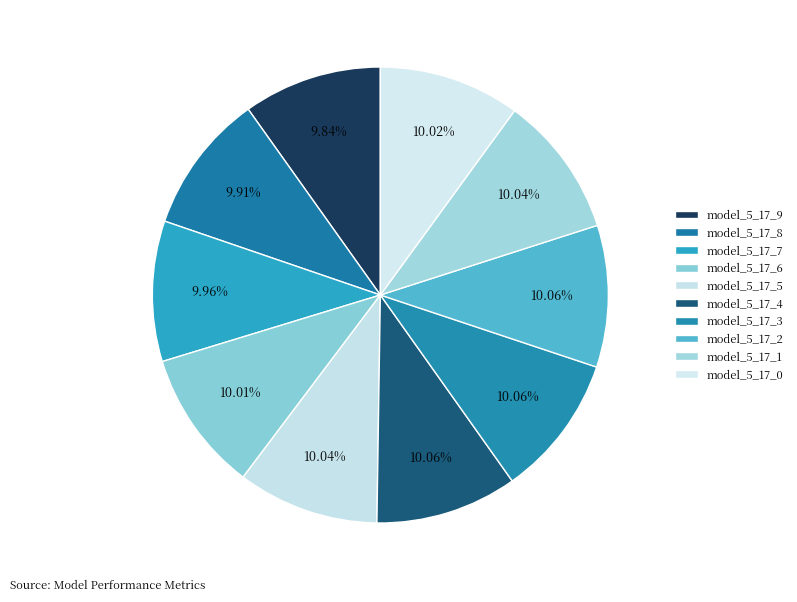

To the nearest percent, what percentage of the pie is model_5_17_6?

10%